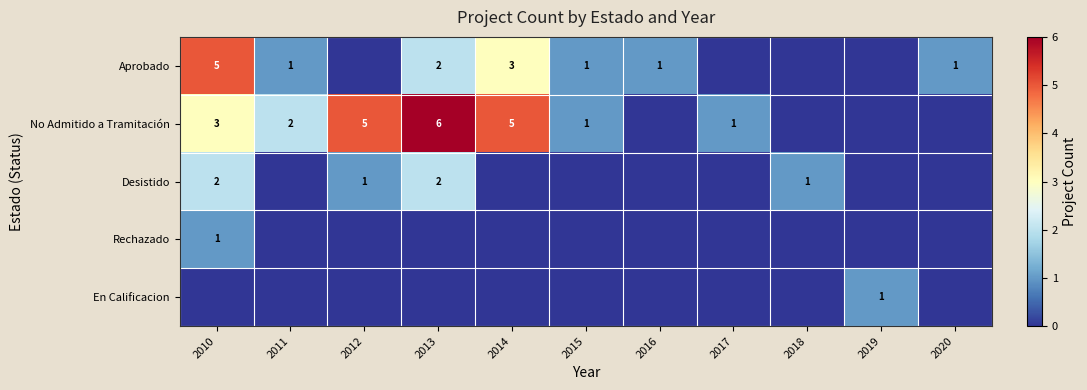

Between 2011 and 2012, which series saw the biggest shift?

No Admitido a Tramitación